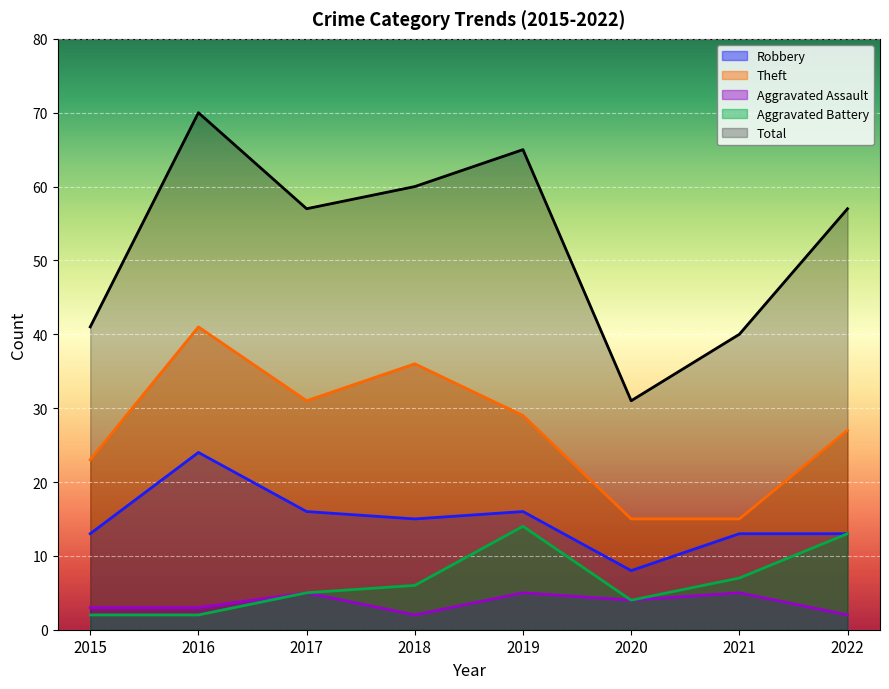

Where is the first local minimum for Theft?

2017